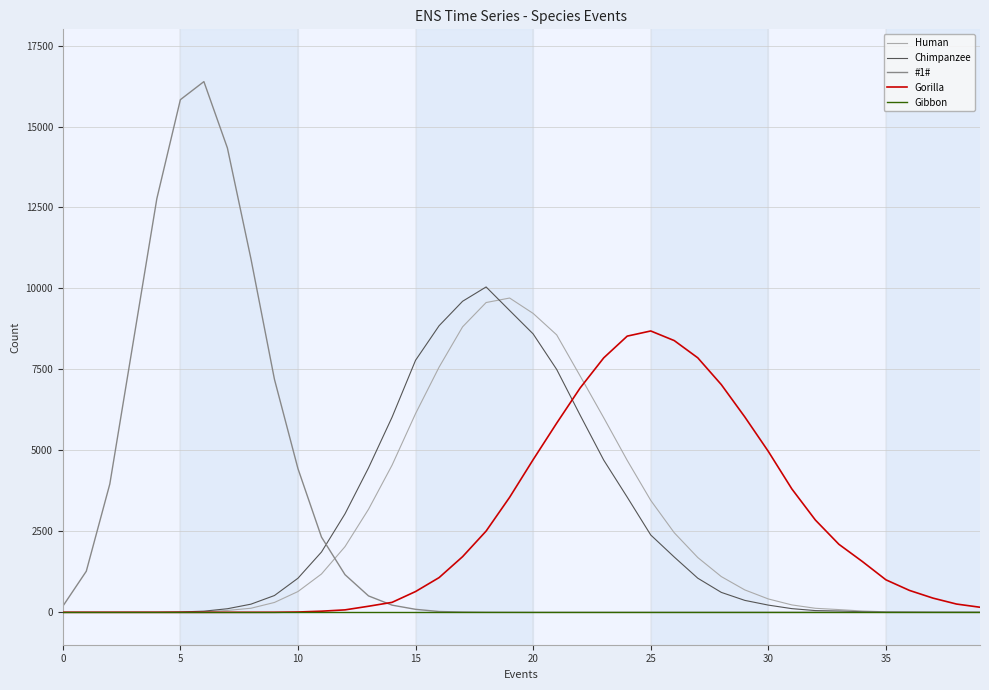

What is the average value of the Gorilla series?

2495